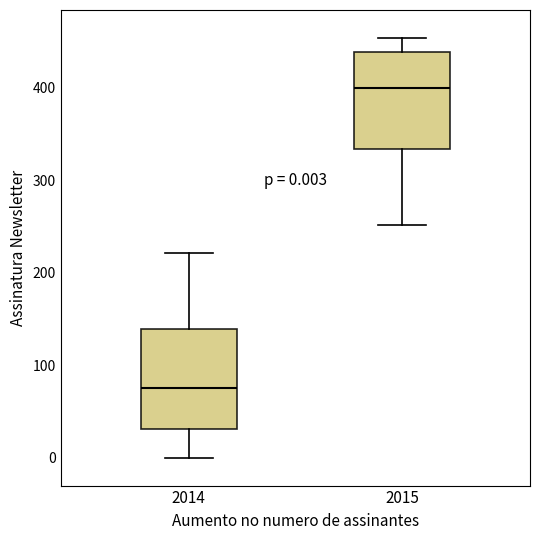

Which box's median line is the lowest?

2014